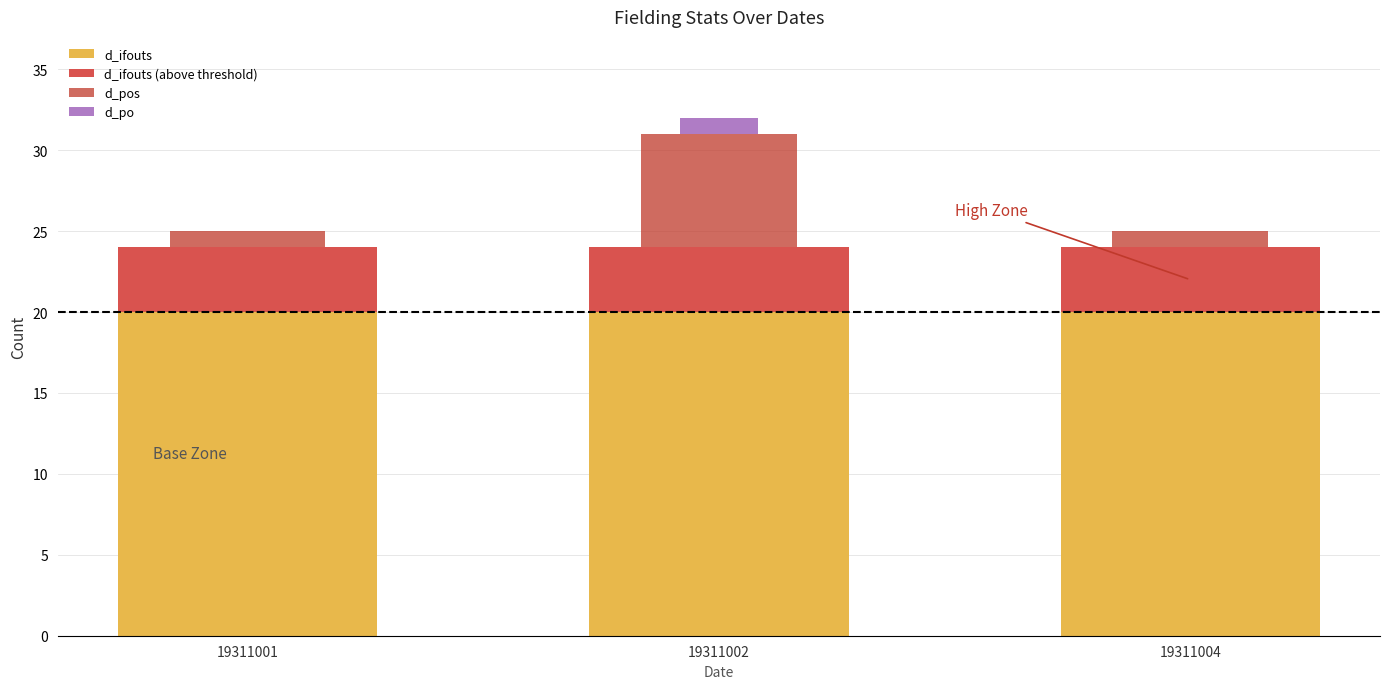

What is the total value across all series at 19311004?

25